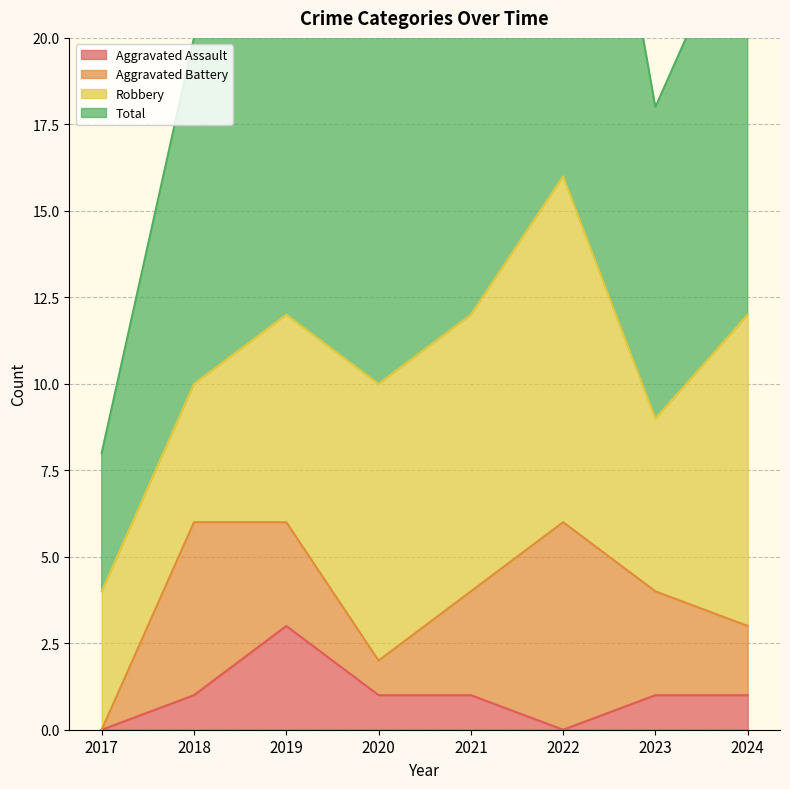

At which label does Aggravated Assault reach its peak?

2019